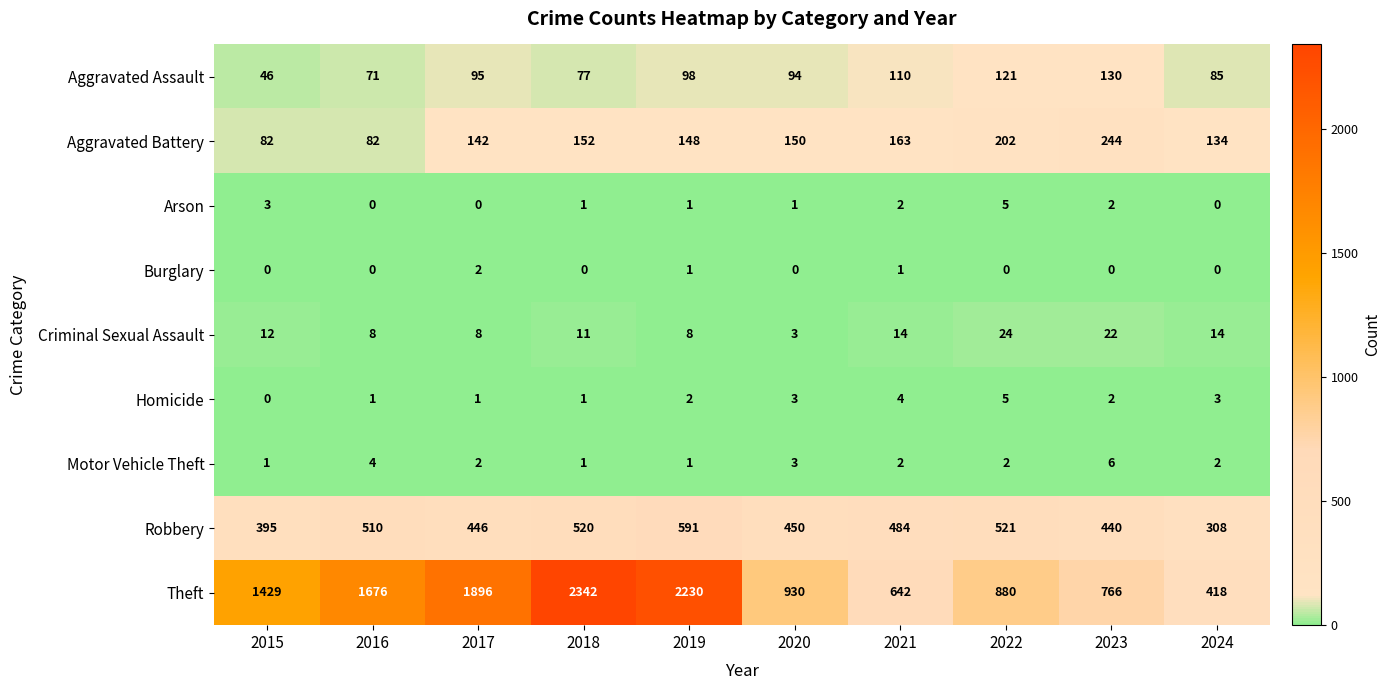

What is the spread (max minus min) of values at 2015?

1429